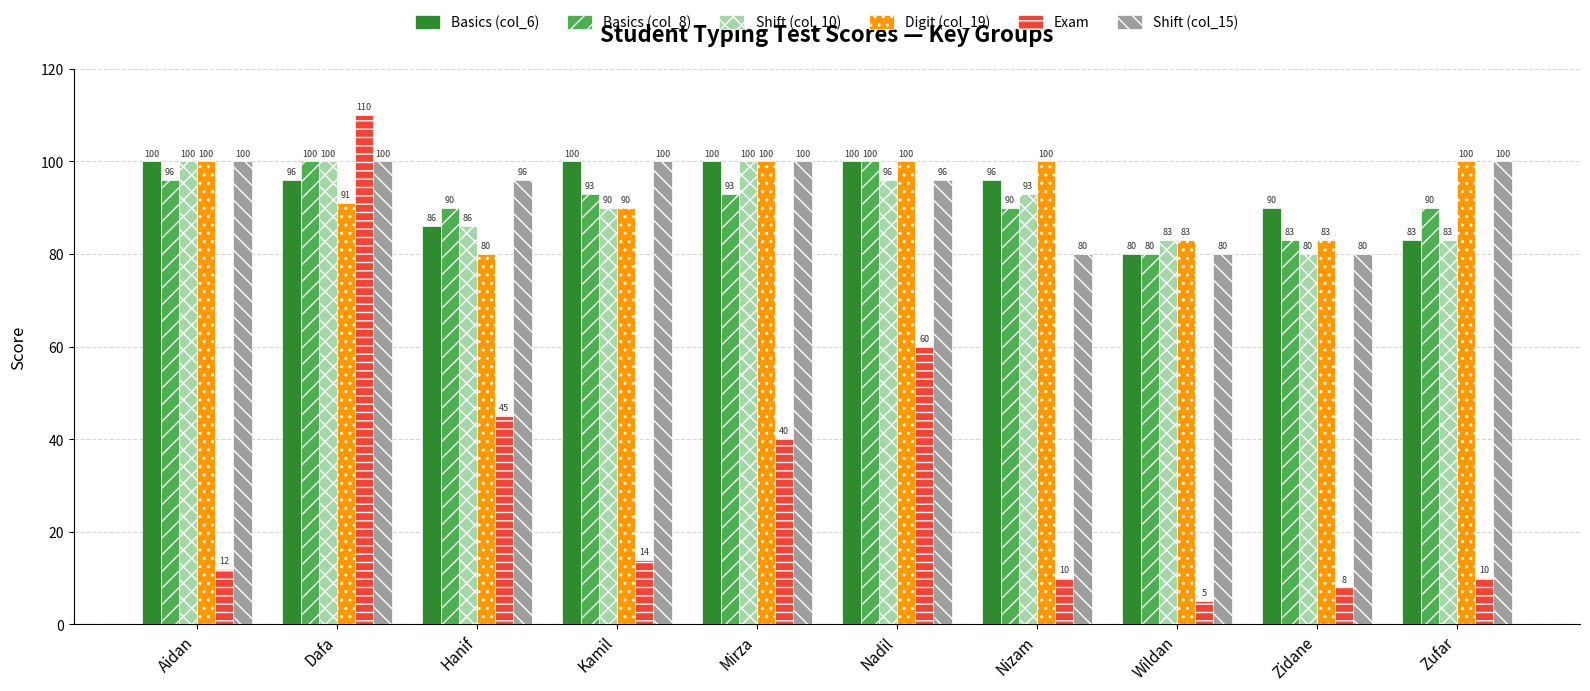

What is the sum of all Basics (col_6) values?

931